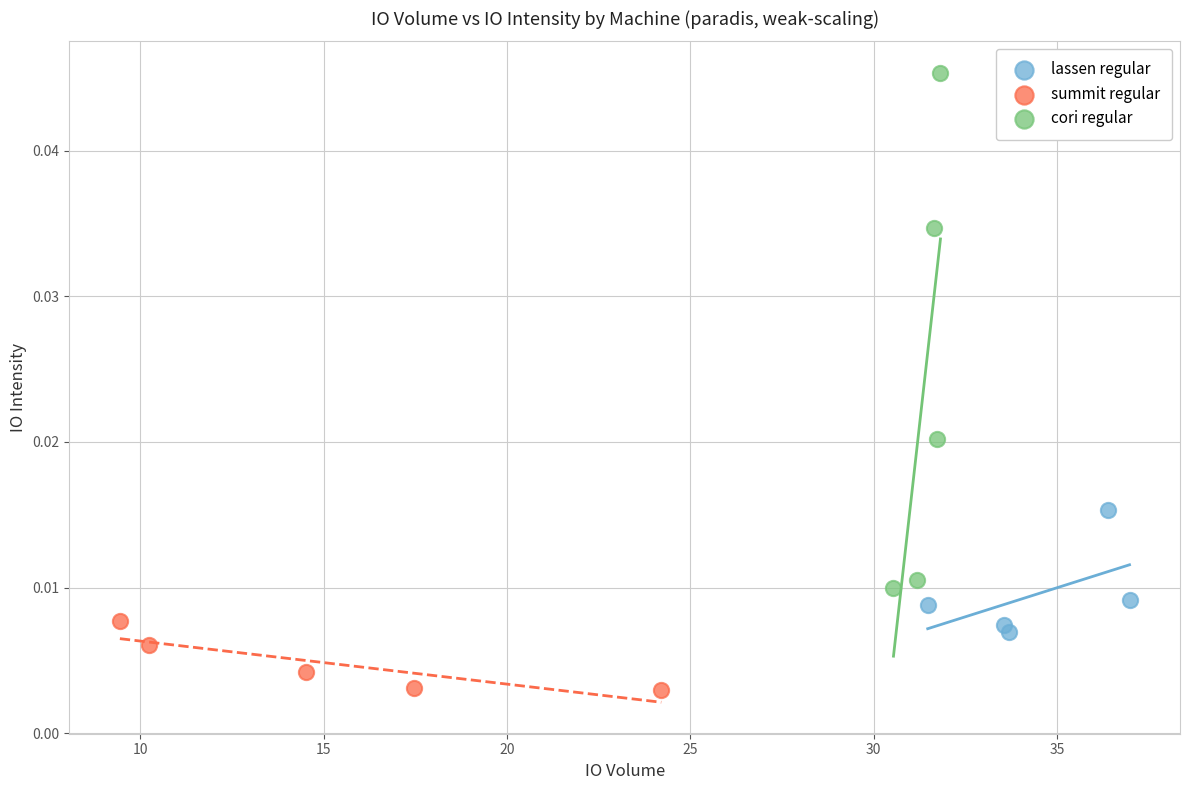

Which series contains the highest Y value?

cori regular